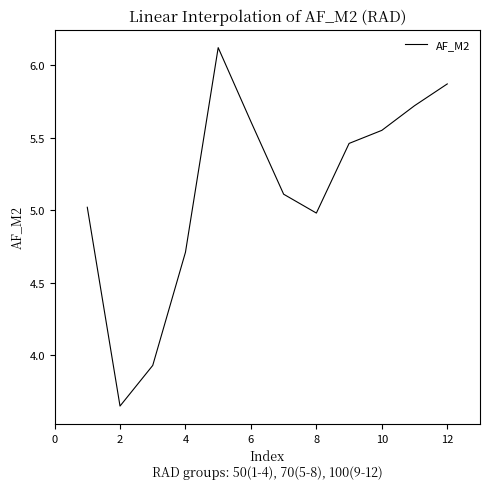

What is the difference between the maximum and minimum values?

2.5